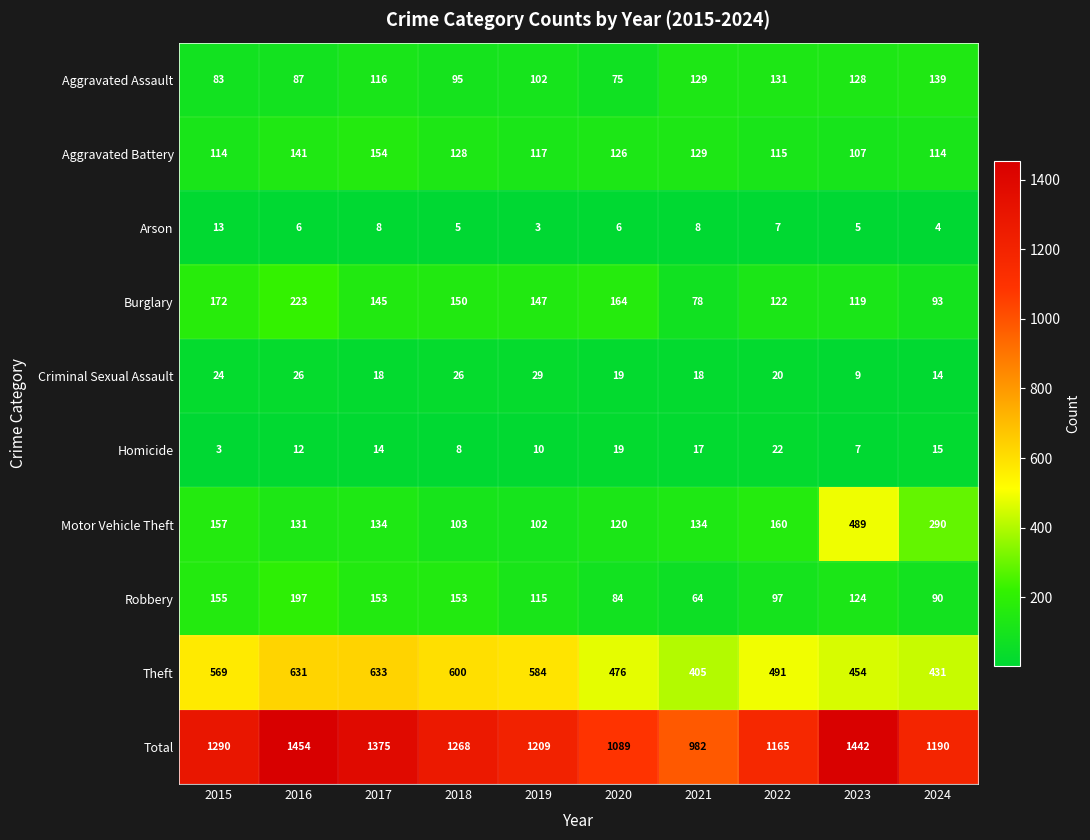

What is the approximate value of Aggravated Battery at 2019?

117